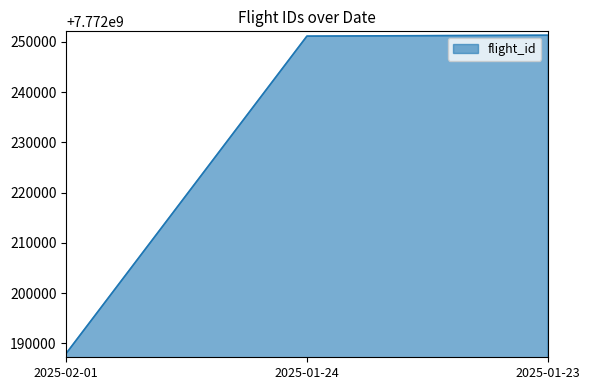

True or false: the data shows 4605055928 at 2025-01-23.

False